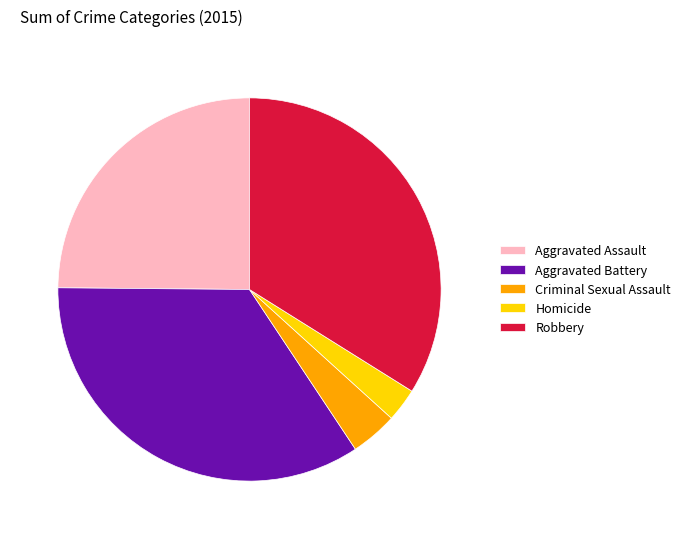

Between Criminal Sexual Assault and Robbery, which is larger?

Robbery